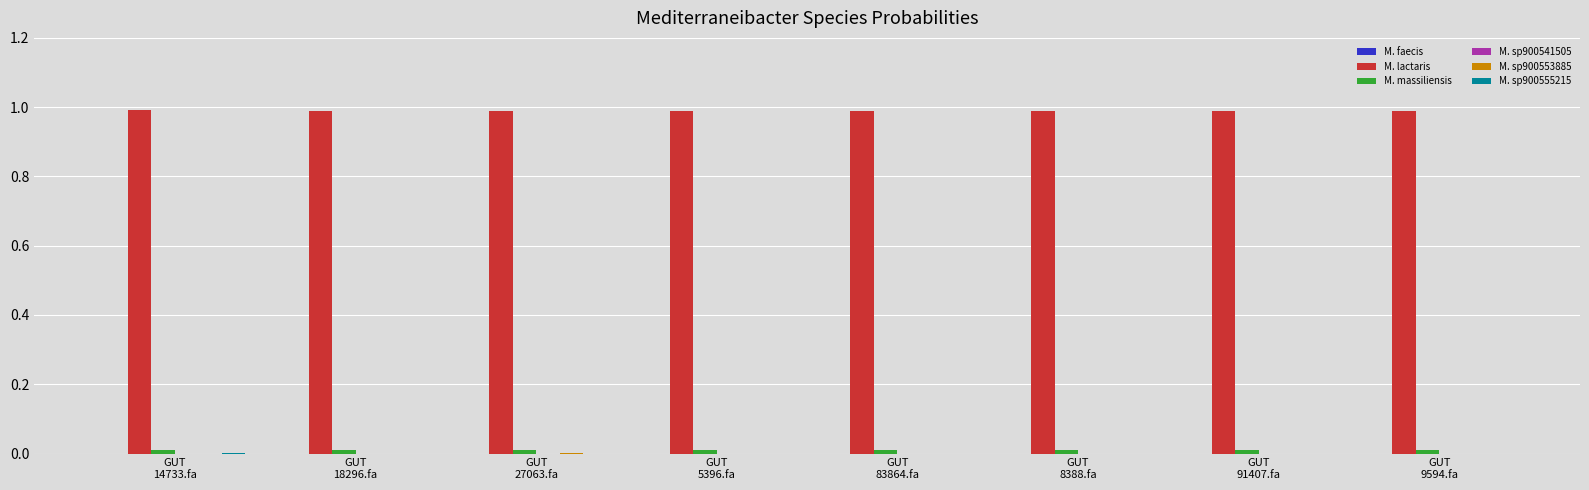

What is the average value of the M. lactaris series?

1.0